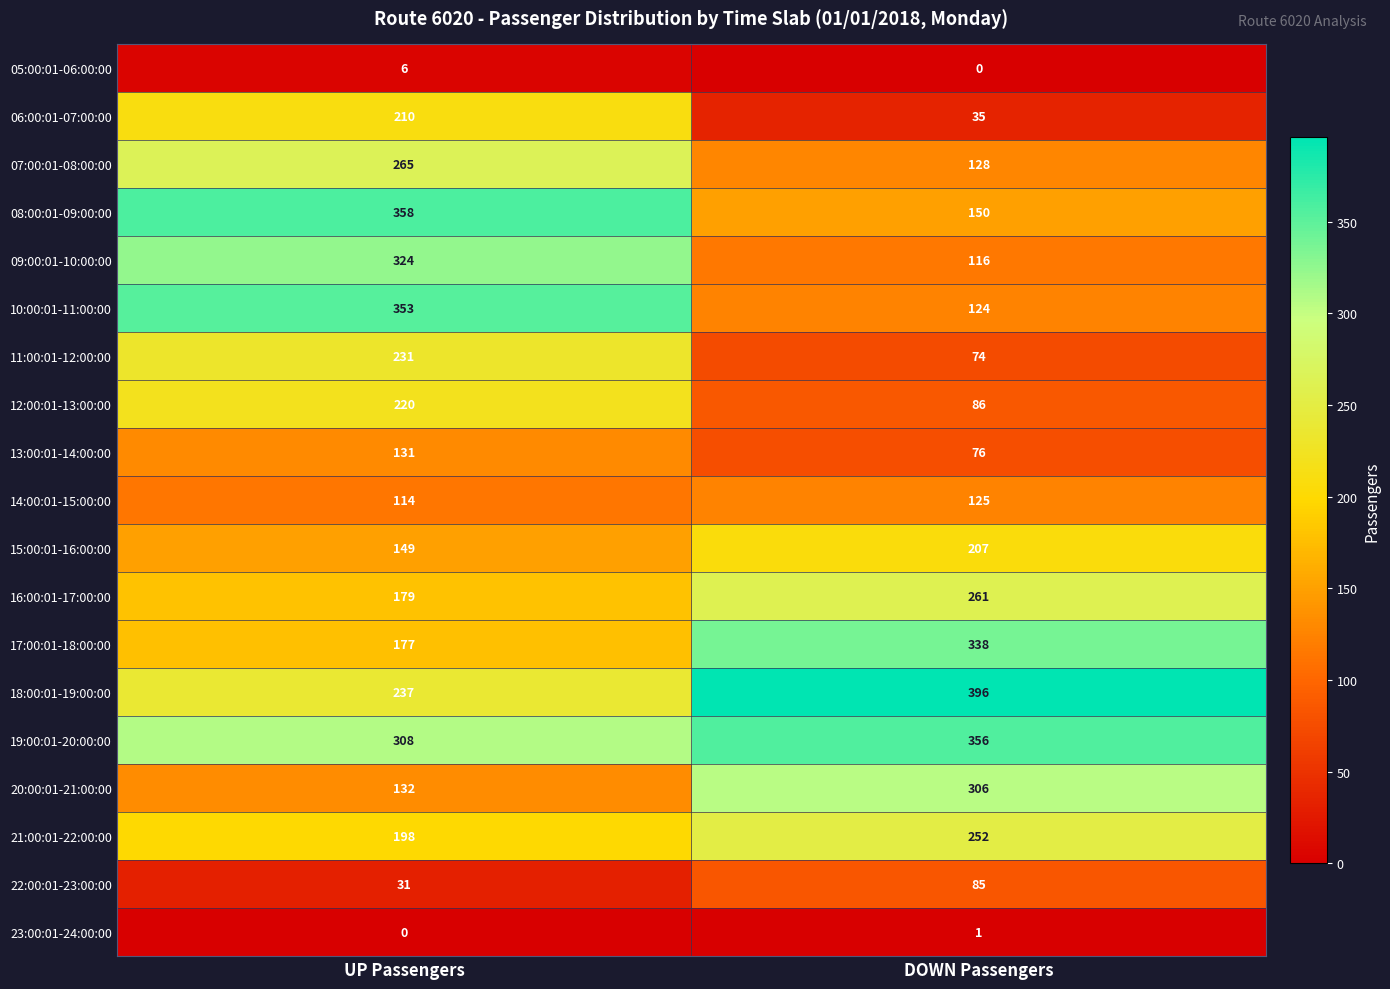

What is the maximum value for 13:00:01-14:00:00?

131